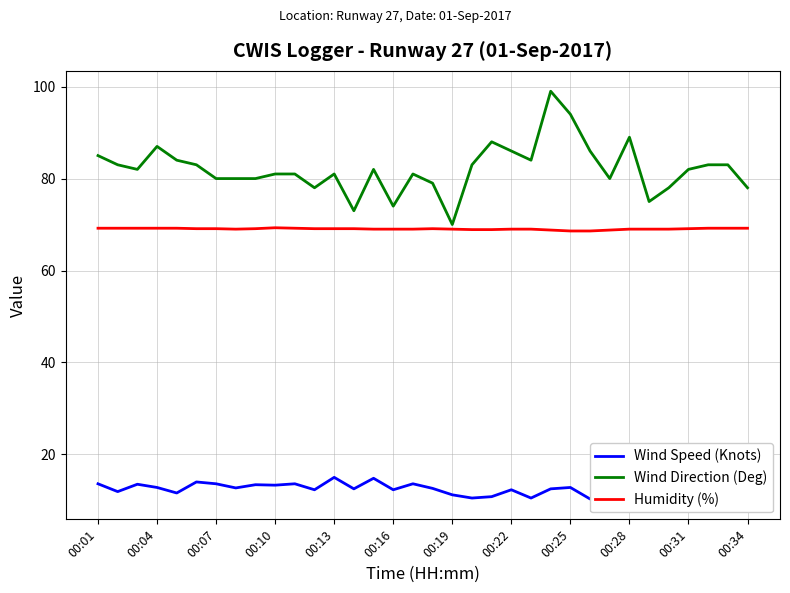

Is it true that Wind Direction (Deg) equals 81.0 at 00:10?

True